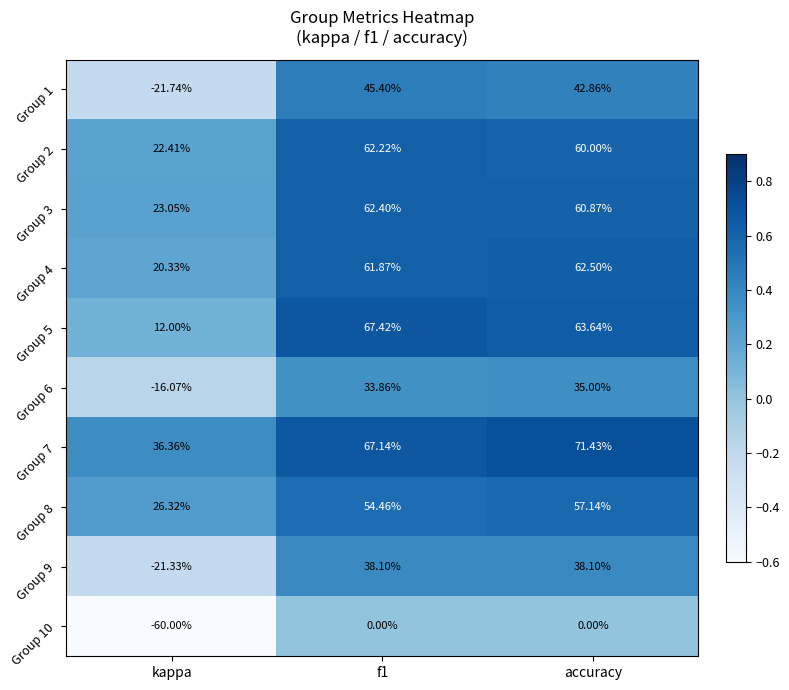

At which label is Group 10 closest to -30?

kappa